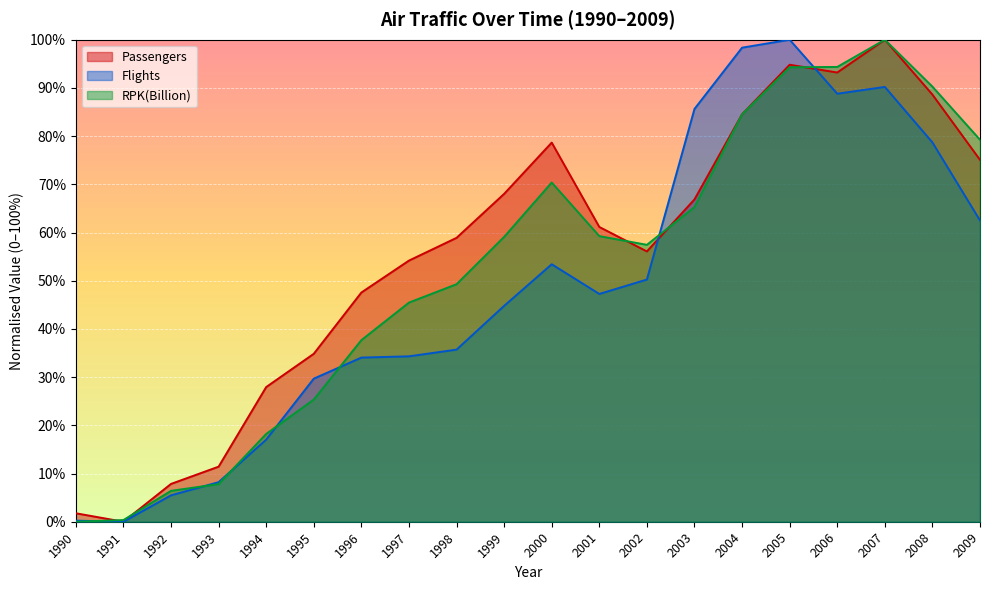

Reading left to right, transcribe all the data shown in this chart.

Passengers: 1990=1.8	1991=0.0	1992=7.8	1993=11.4	1994=27.9	1995=34.8	1996=47.6	1997=54.2	1998=58.9	1999=68.0	2000=78.7	2001=61.2	2002=56.1	2003=66.9	2004=84.5	2005=94.8	2006=93.2	2007=100.0	2008=88.6	2009=75.1
Flights: 1990=0.2	1991=0.0	1992=5.5	1993=8.2	1994=17.0	1995=29.7	1996=34.1	1997=34.3	1998=35.7	1999=44.8	2000=53.4	2001=47.3	2002=50.2	2003=85.6	2004=98.4	2005=100.0	2006=88.8	2007=90.2	2008=78.7	2009=62.5
RPK(Billion): 1990=0.0	1991=0.4	1992=6.4	1993=7.8	1994=18.2	1995=25.4	1996=37.7	1997=45.5	1998=49.3	1999=59.1	2000=70.4	2001=59.3	2002=57.4	2003=65.3	2004=84.5	2005=94.3	2006=94.4	2007=100.0	2008=90.3	2009=79.2